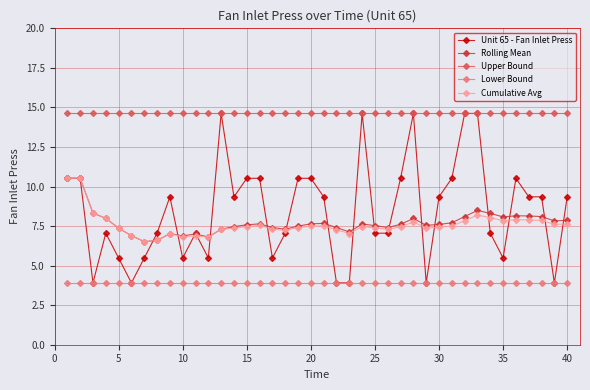

What is the difference between the second highest and second lowest values in the Unit 65 - Fan Inlet Press series?

10.7